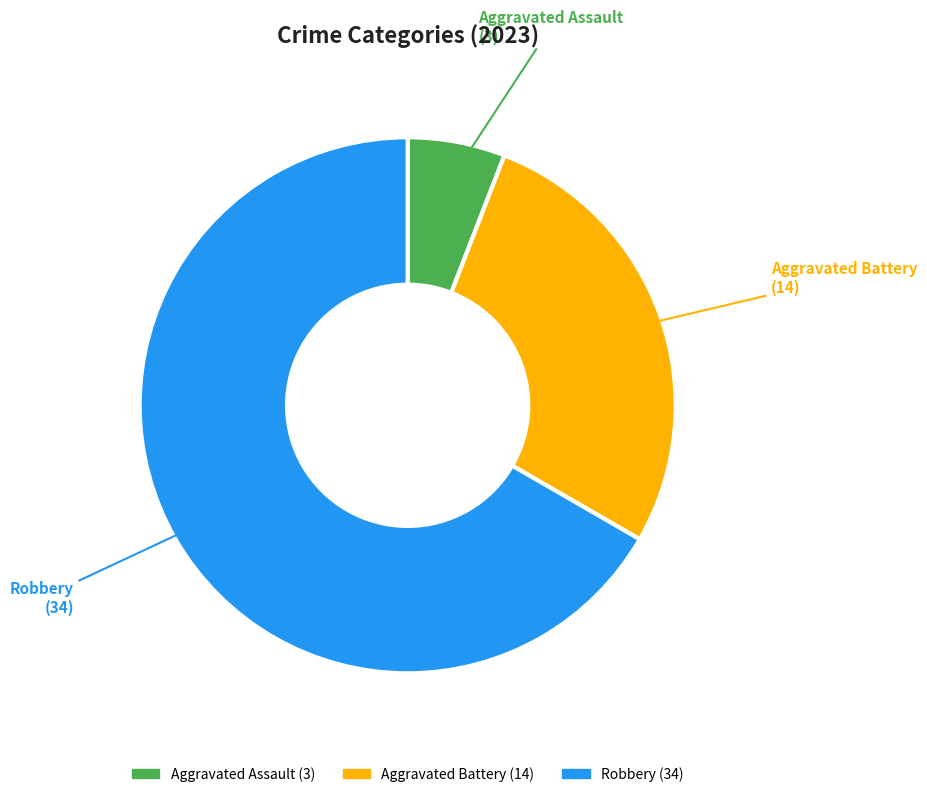

Is there any slice that represents more than half of the pie?

Yes